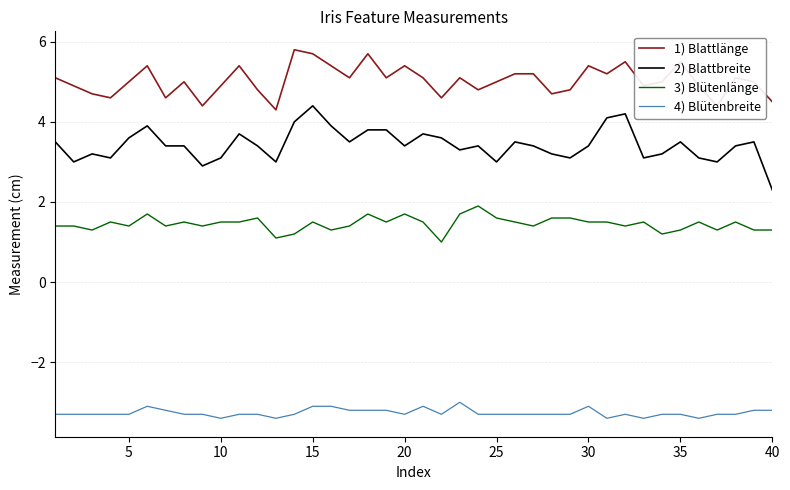

What is the greatest value displayed?

5.8